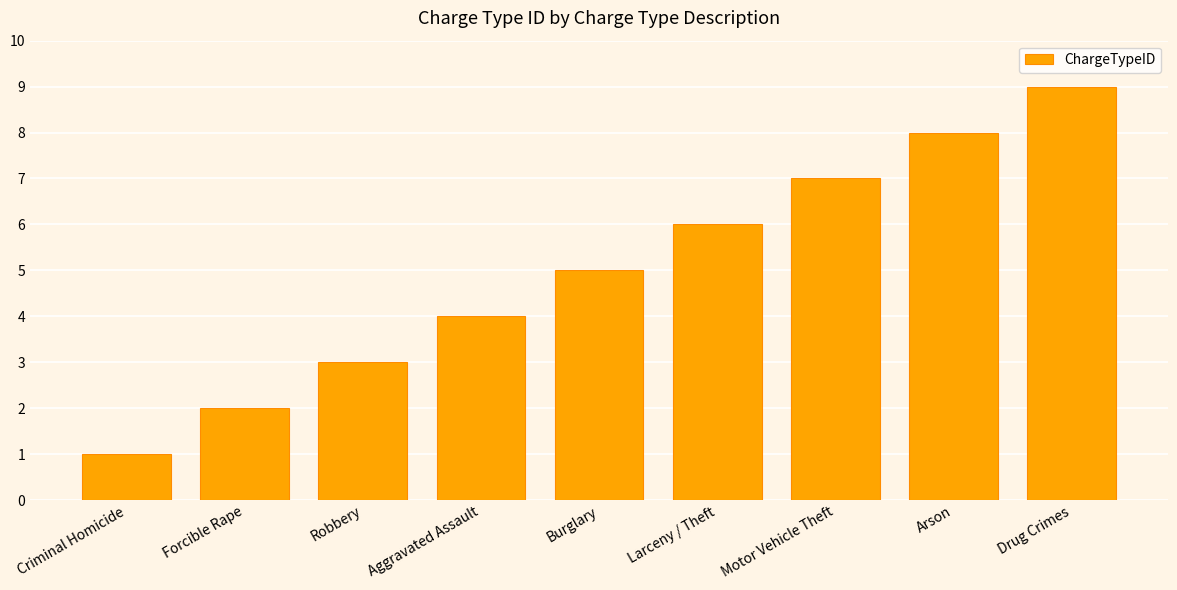

Rank the categories by value from lowest to highest.

Criminal Homicide, Forcible Rape, Robbery, Aggravated Assault, Burglary, Larceny / Theft, Motor Vehicle Theft, Arson, Drug Crimes